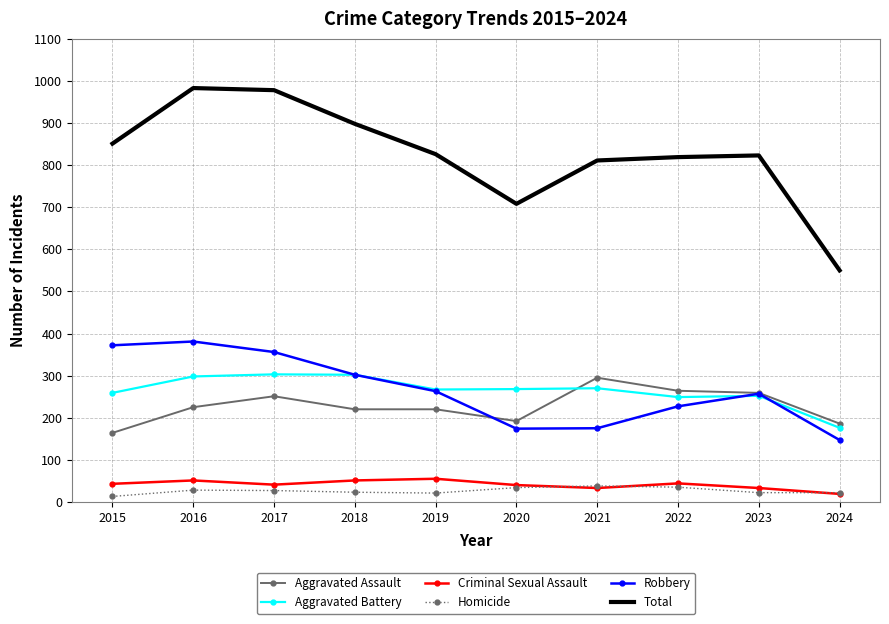

What is the highest value of the Robbery series?

381